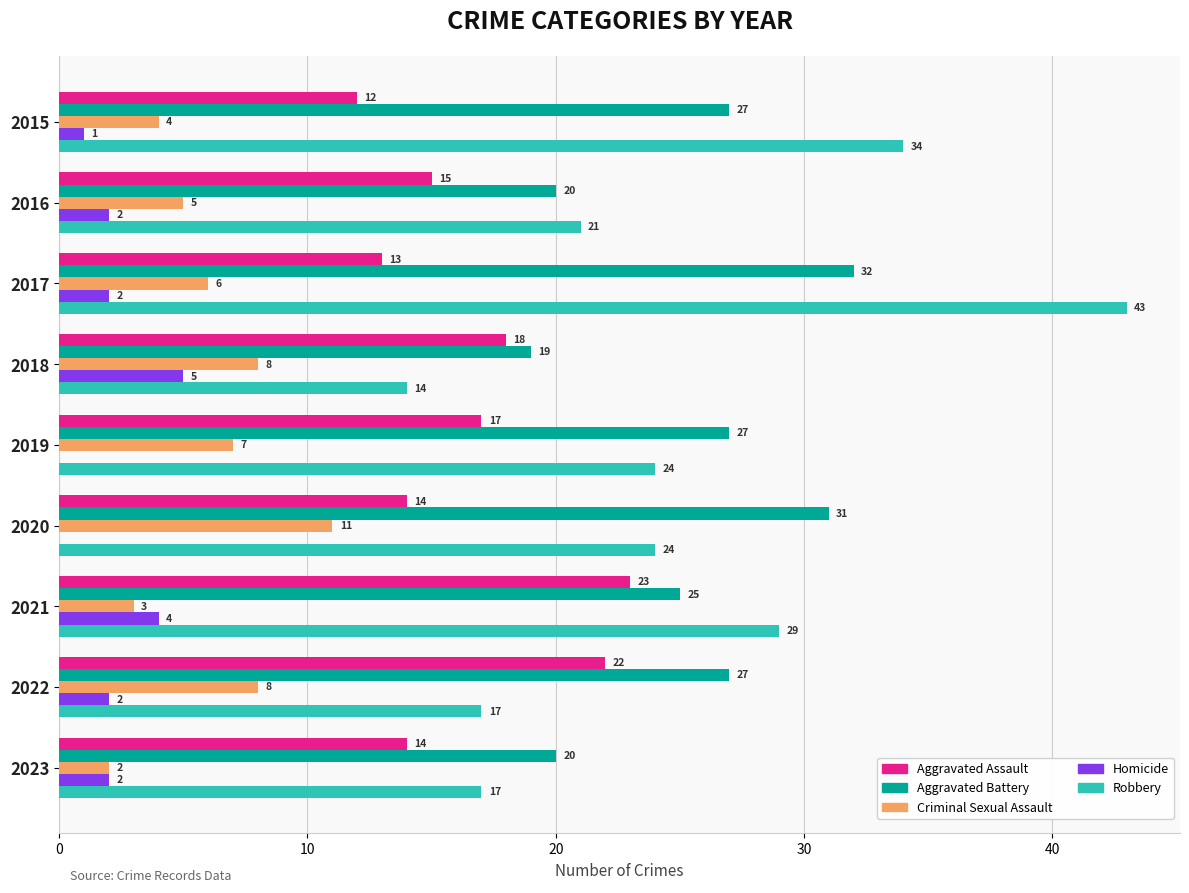

True or false: Criminal Sexual Assault has a value of 2 at 2016.

False